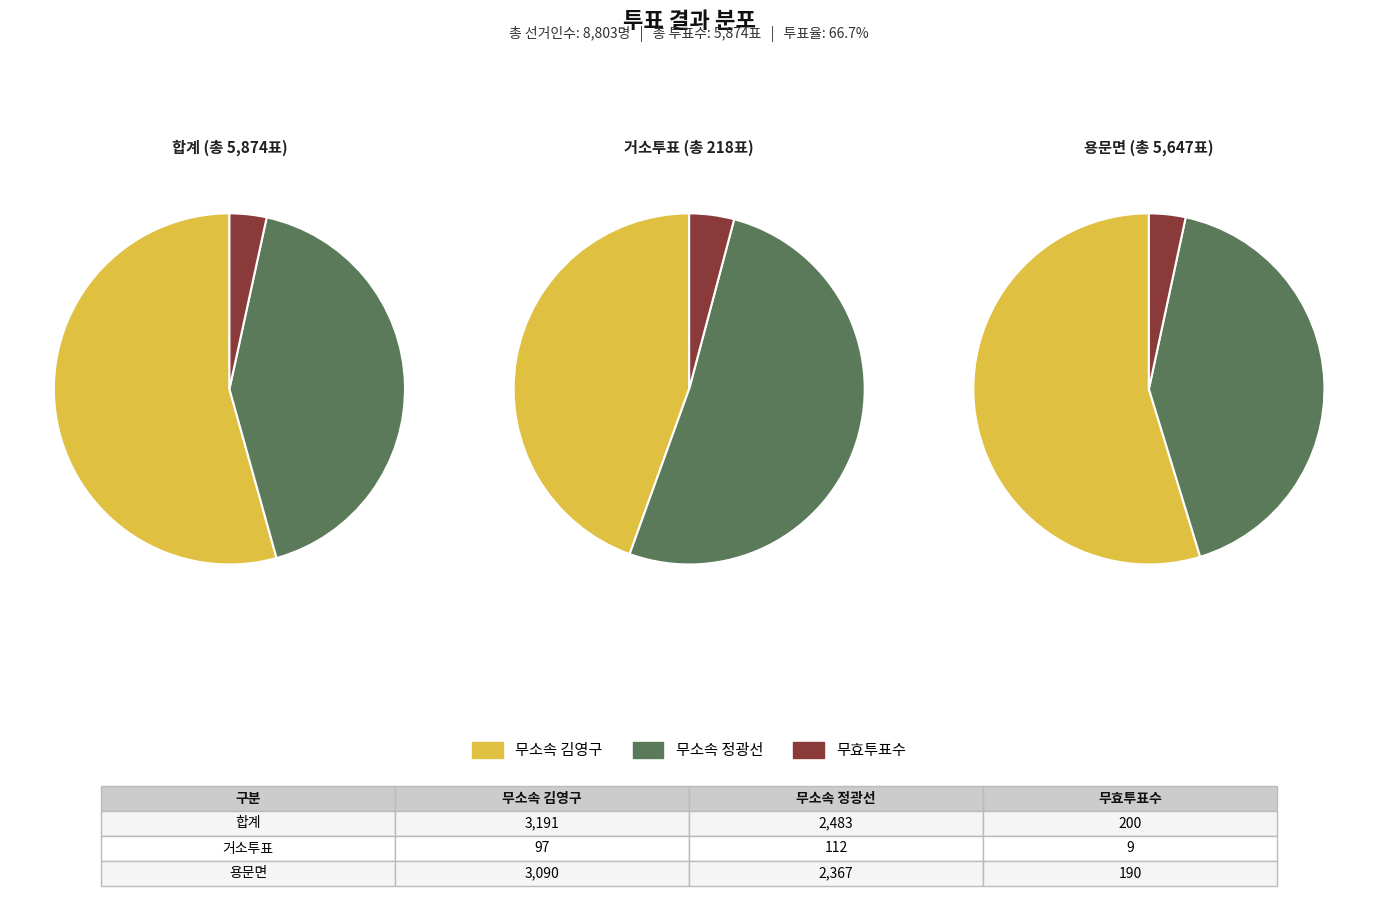

Is 용문면 the majority of the pie?

No